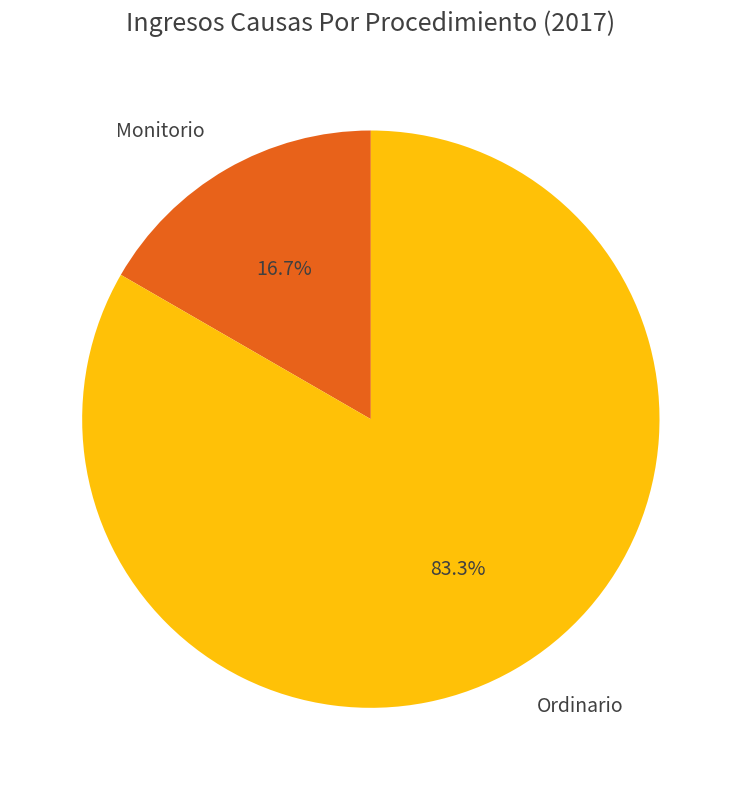

To the nearest percent, what is the difference between the Ordinario and Monitorio slice percentages?

67%